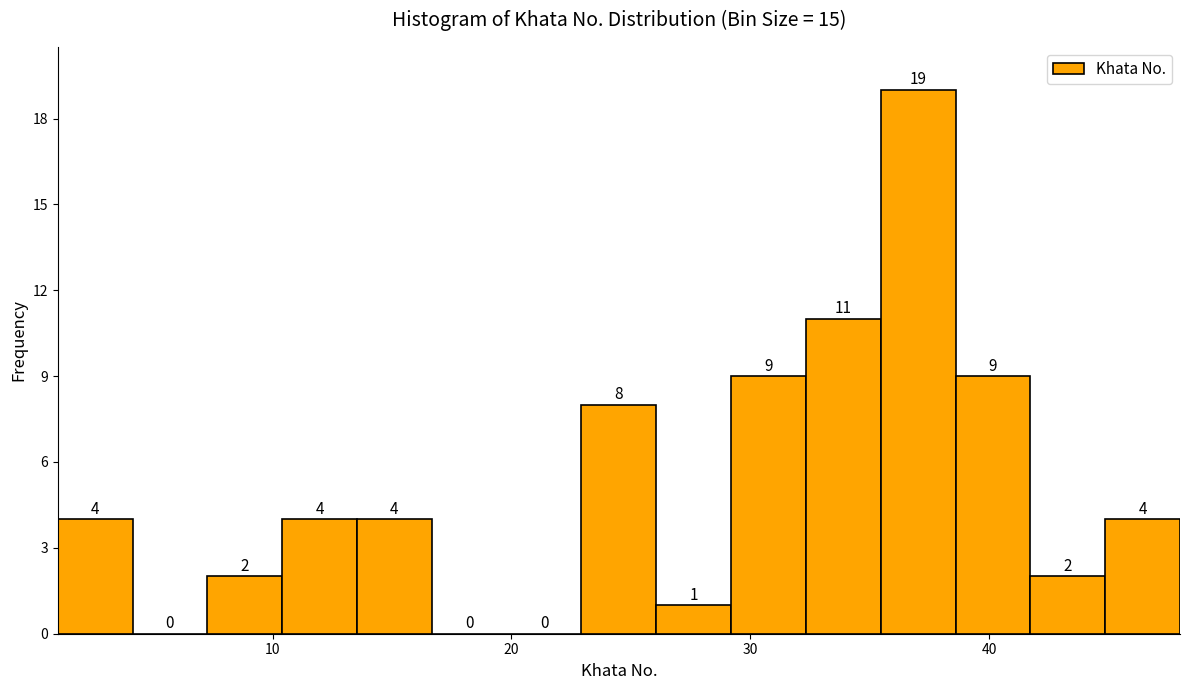

Read against the x-axis, roughly where is the centre of the tallest bar?

37